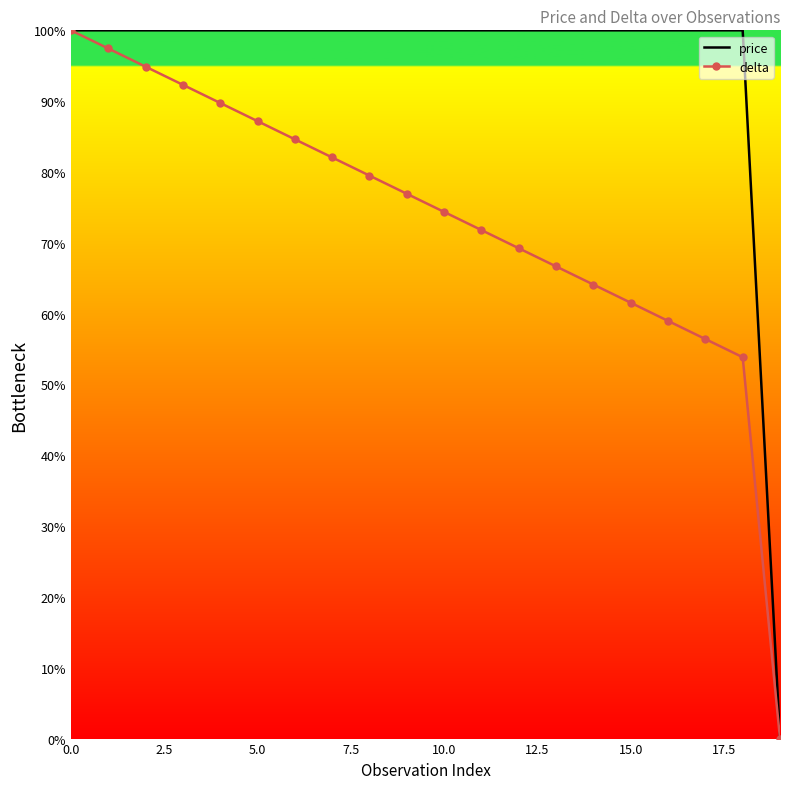

Which series has the largest total across all categories?

price